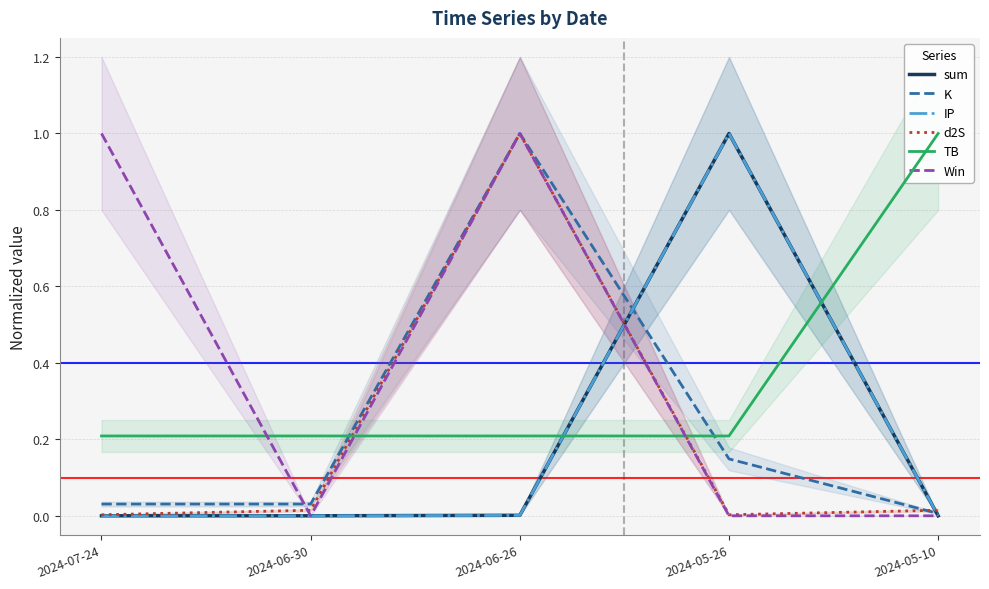

How many interior local peaks does the d2S series have?

1